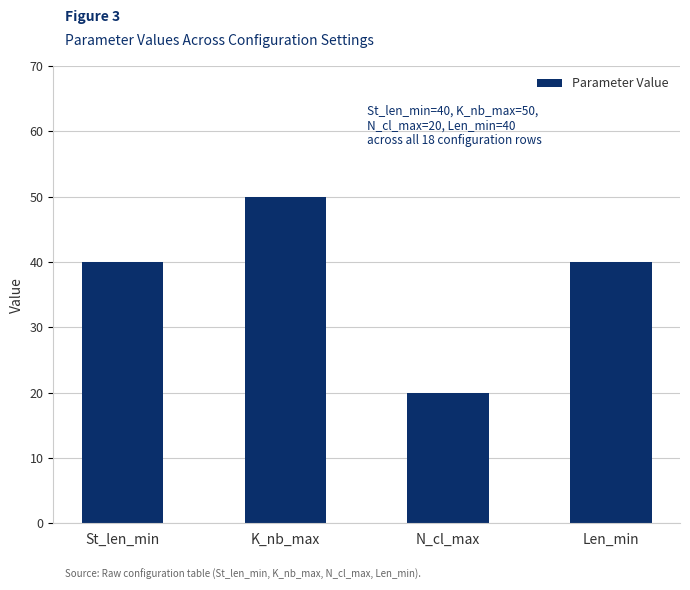

What is the average value?

38